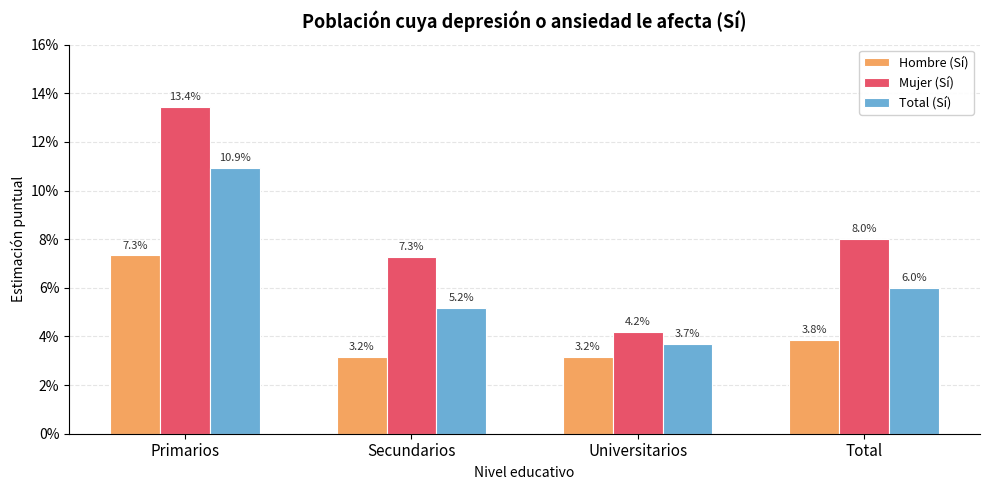

Rank the series by their average value, from lowest to highest.

Hombre (Sí), Total (Sí), Mujer (Sí)